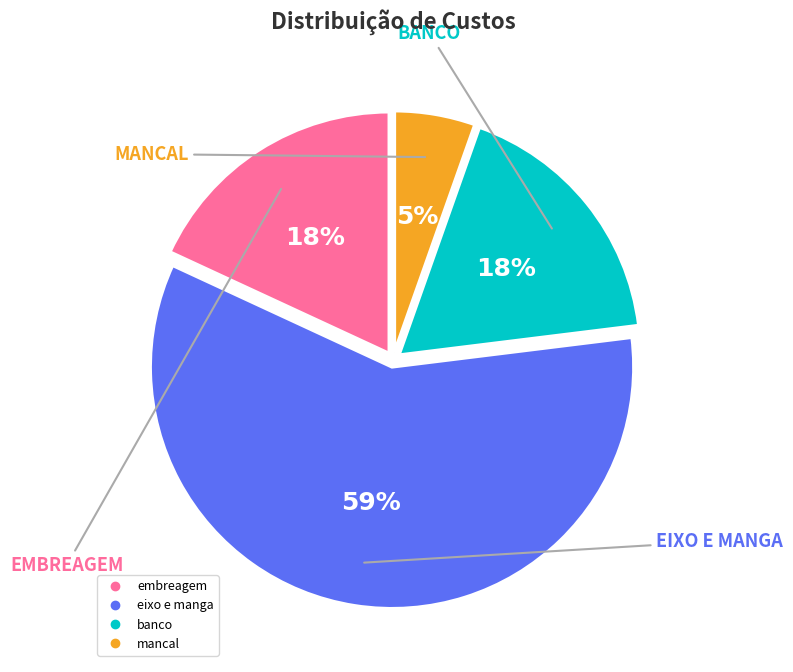

Is the sum of banco and mancal greater than half?

No